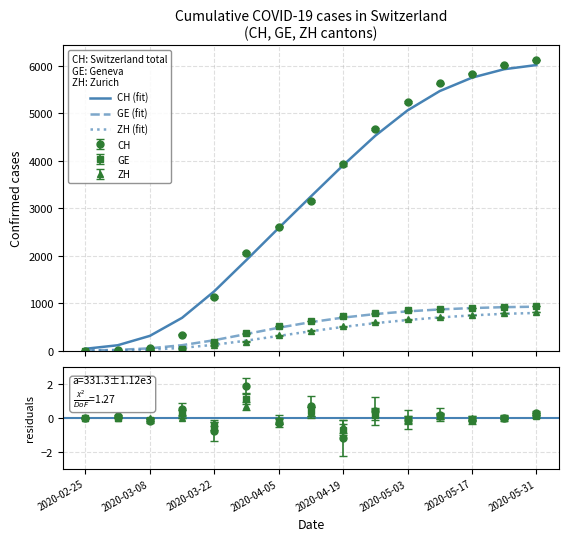

Which has a higher value, 2020-05-03 or 11?

11